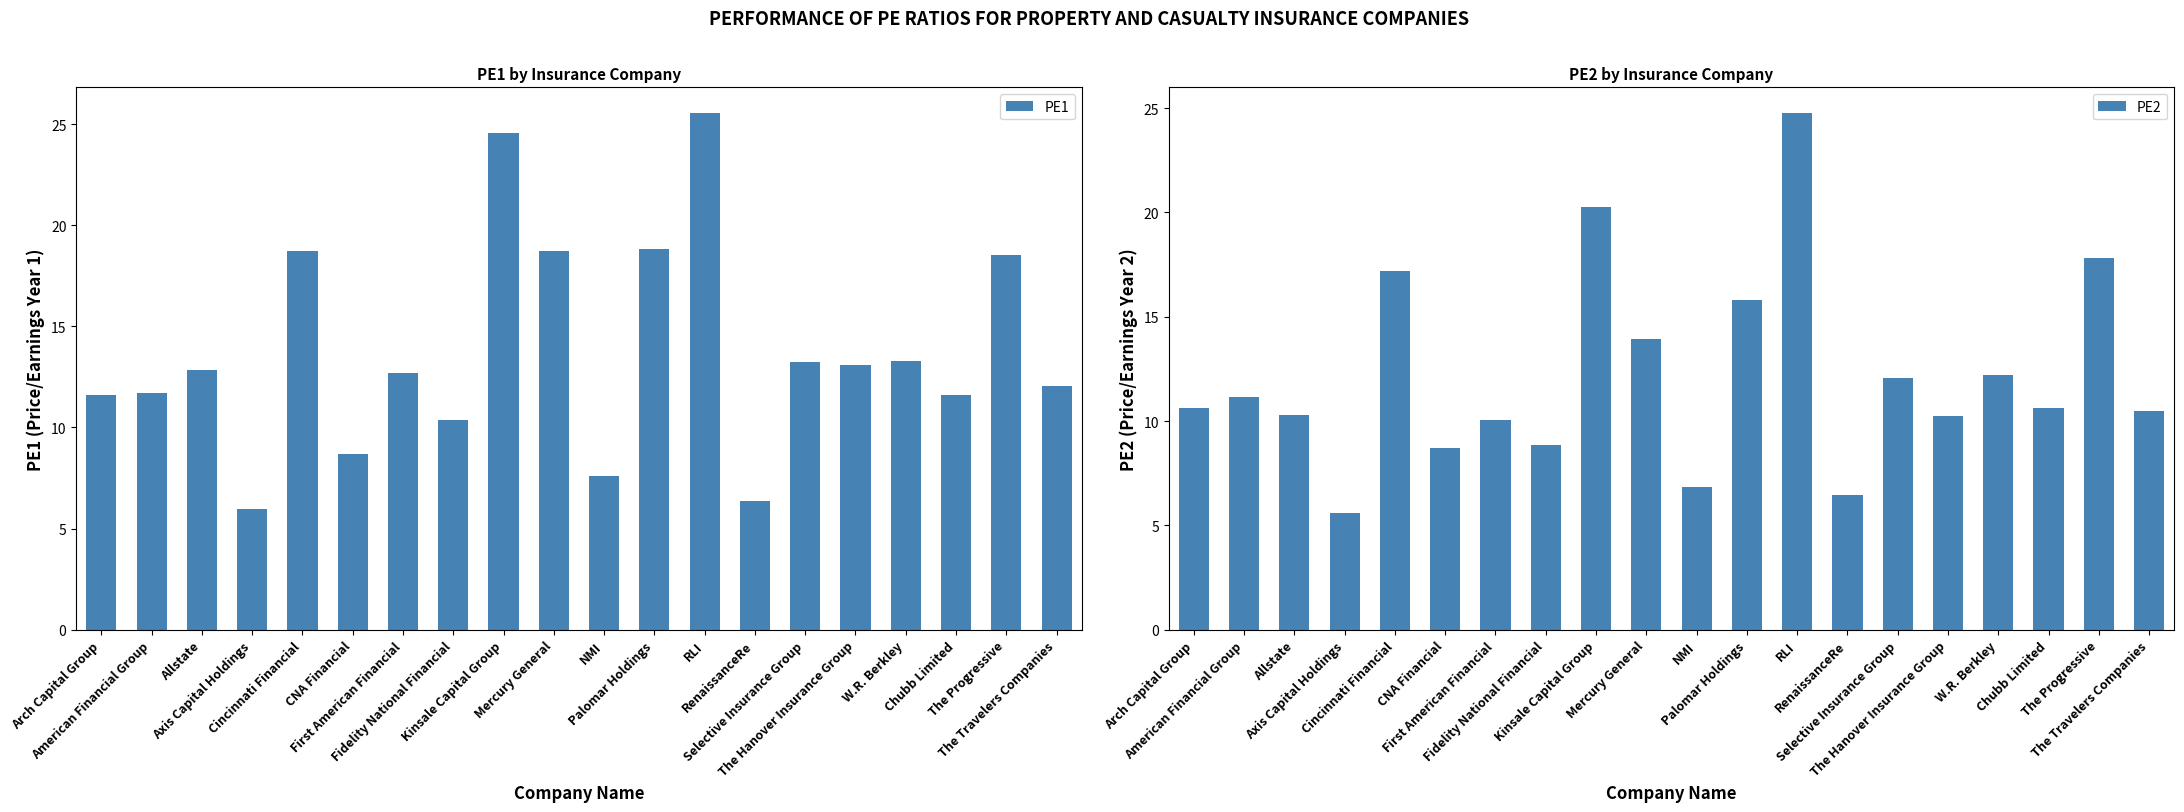

At which category is the sum across all series the highest?

RLI